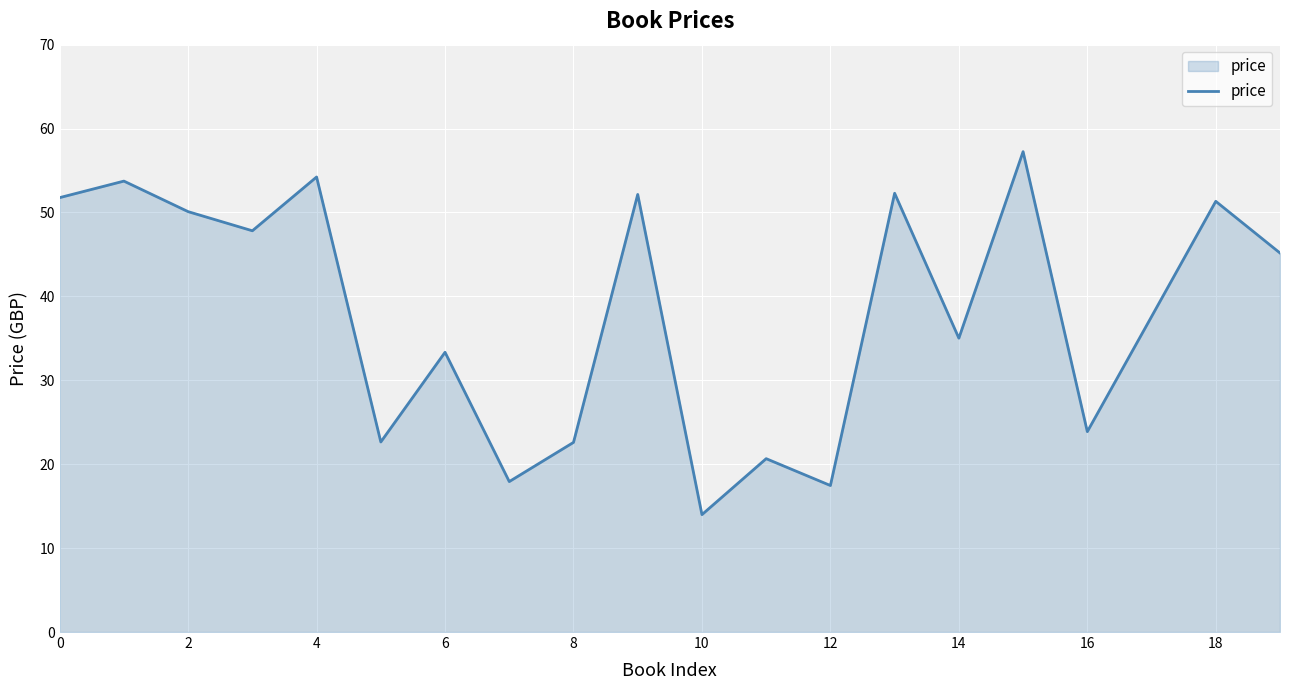

What is the smallest value displayed?

14.0